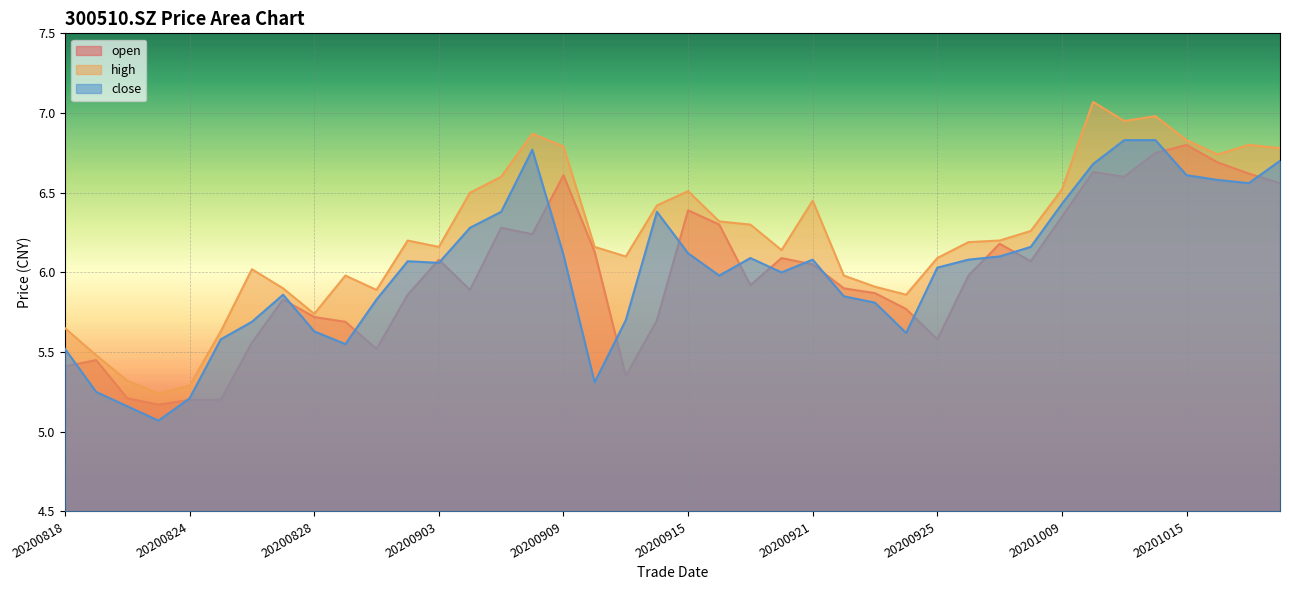

Is the value of close at 20200911 greater than the value of high at 20200902?

No